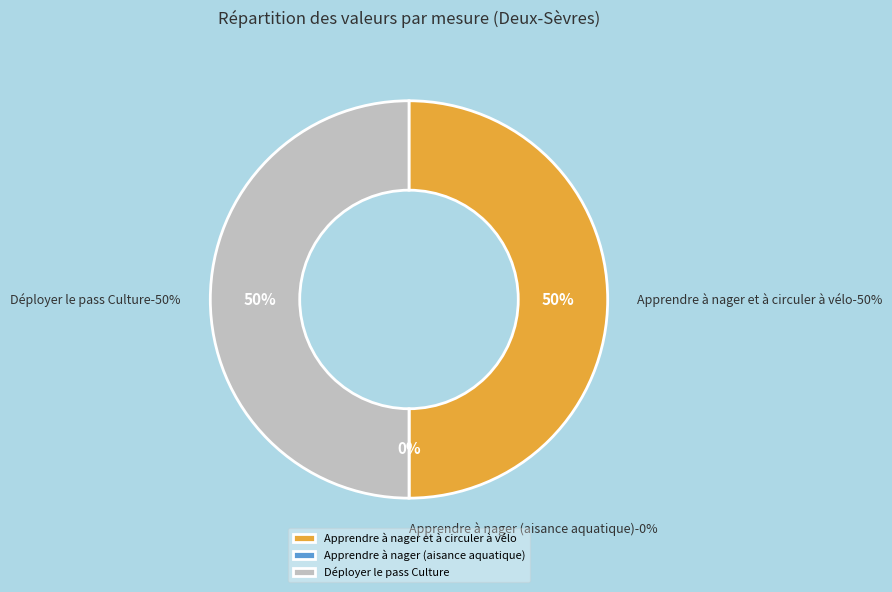

Which category has the biggest portion of the pie?

Apprendre à nager et à circuler à vélo